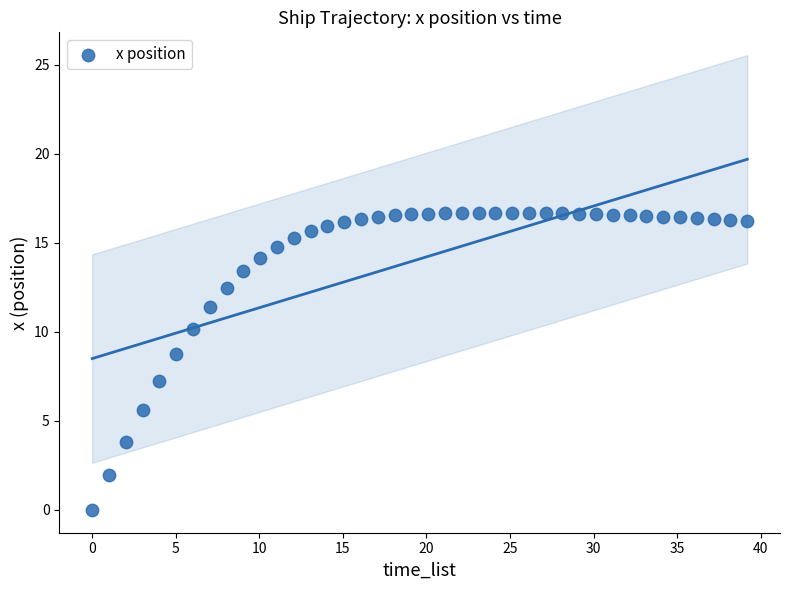

What is the range of X values (max minus min)?

39.2